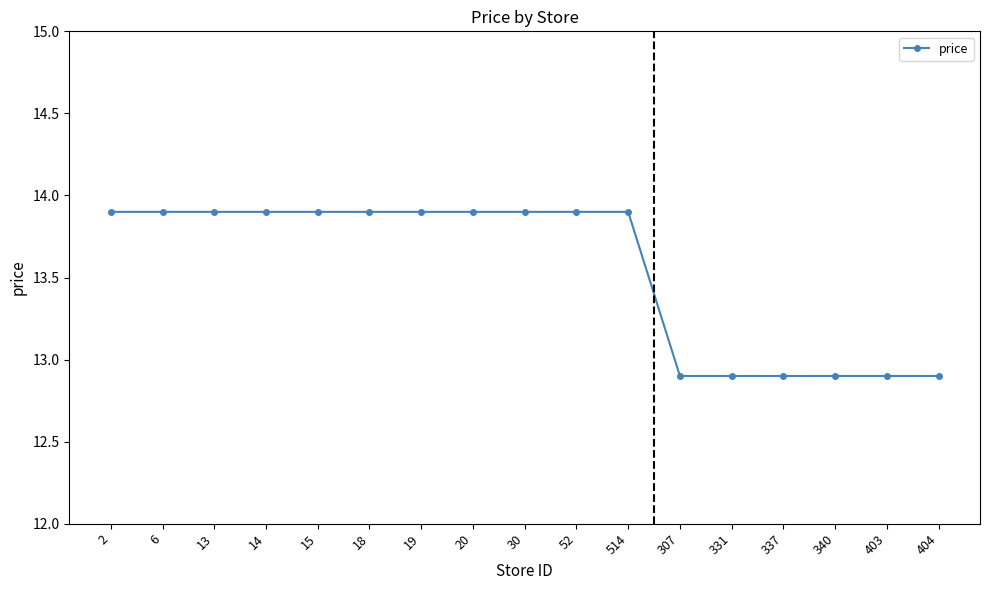

Is it true that the value at 52 is 9.2?

False